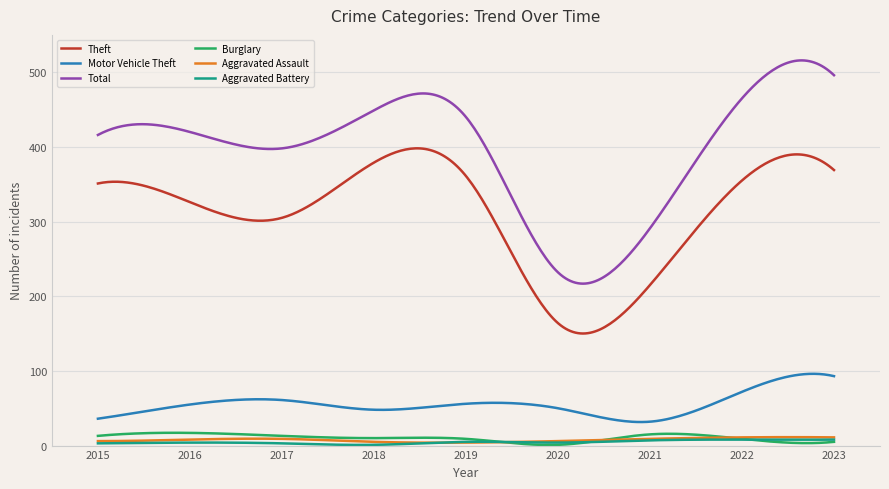

What is the highest value of the Aggravated Assault series?

11.3